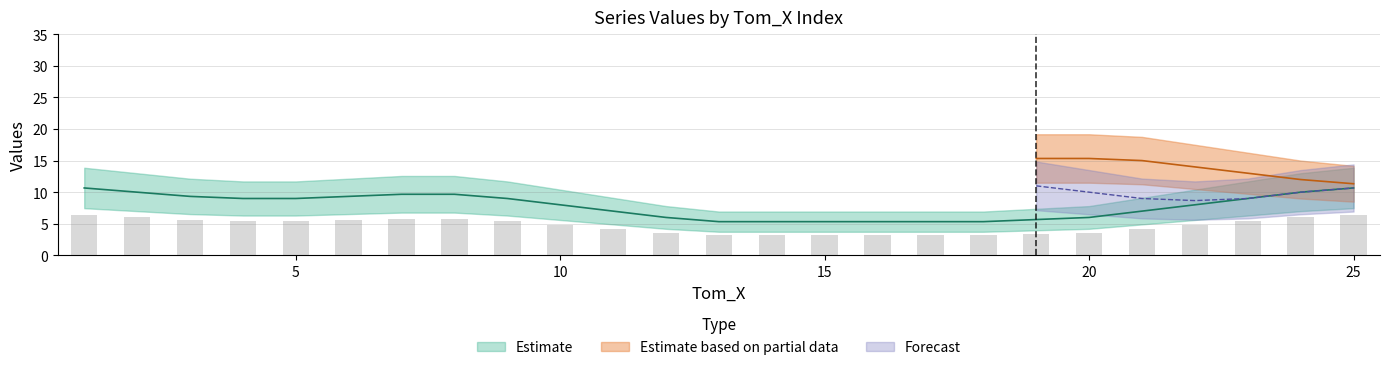

Is it true that Tom_Y equals 3 at 16?

False